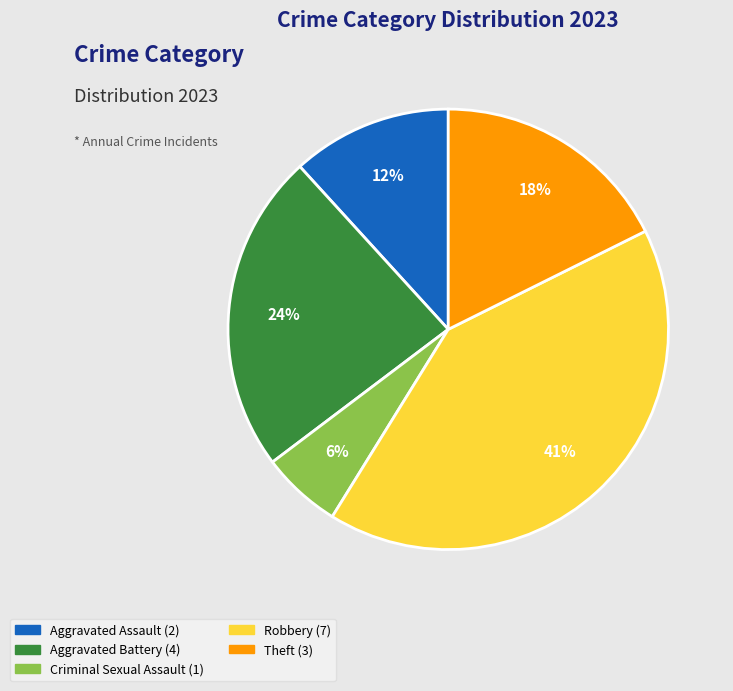

Is there a majority slice in this chart?

No